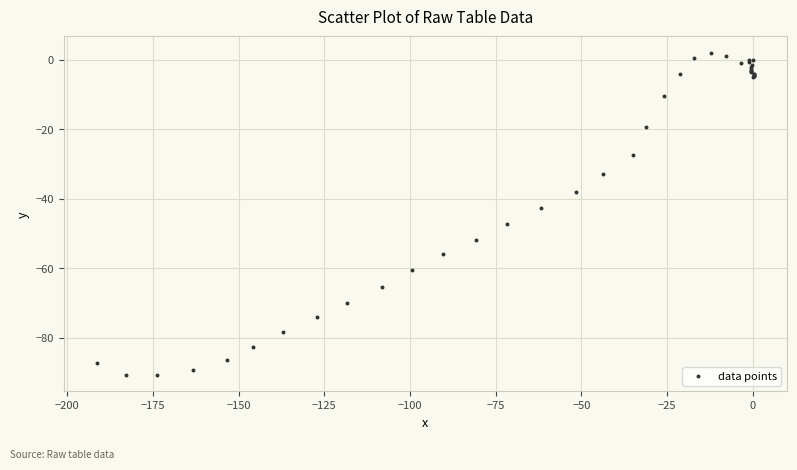

What Y value in the scatter plot is closest to -44?

-42.7